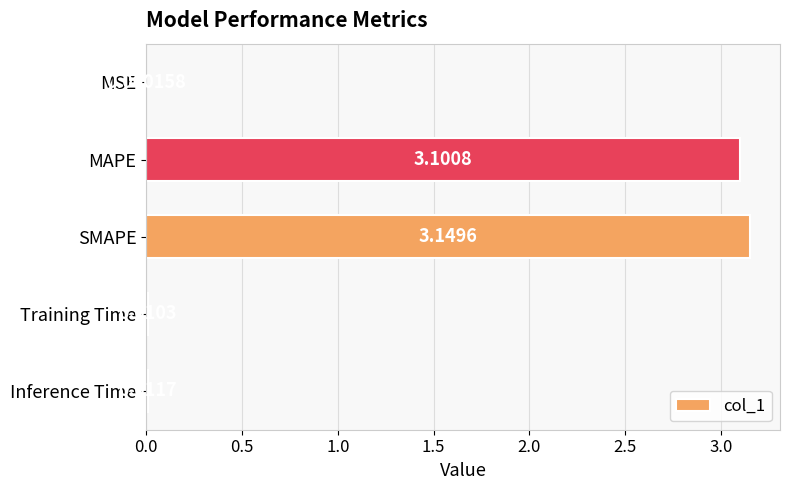

What is the change in value from MSE to MAPE?

+3.1